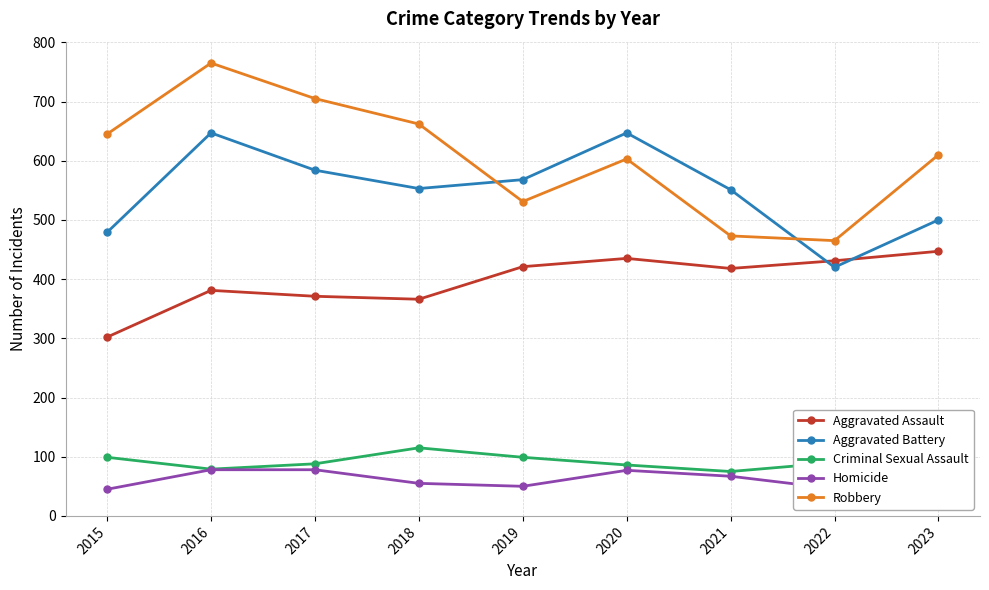

What is the difference between the Robbery values at 2015 and 2021?

172